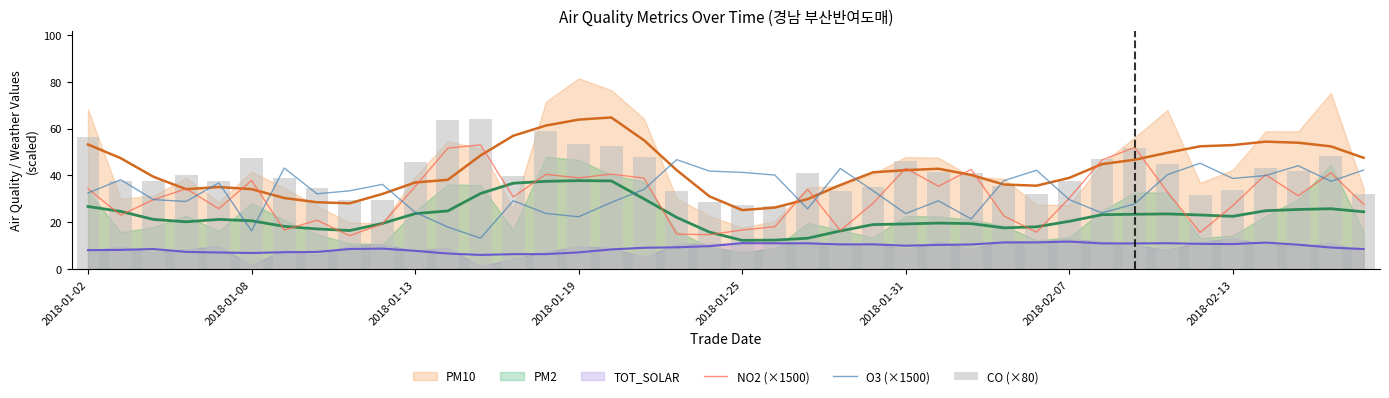

What is the maximum value for NO2 (×1500)?

53.0